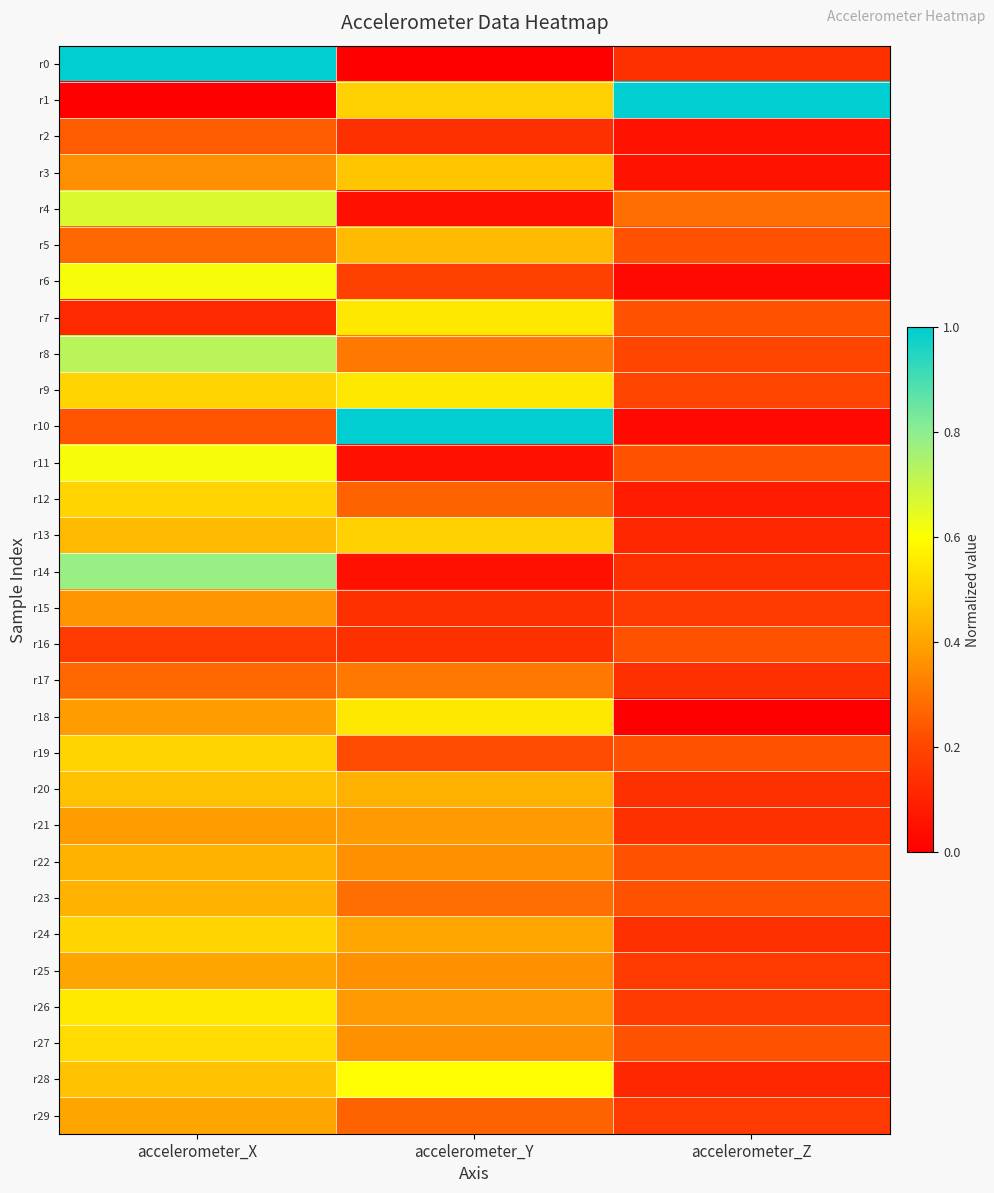

At how many categories does at least one series exceed 0?

3